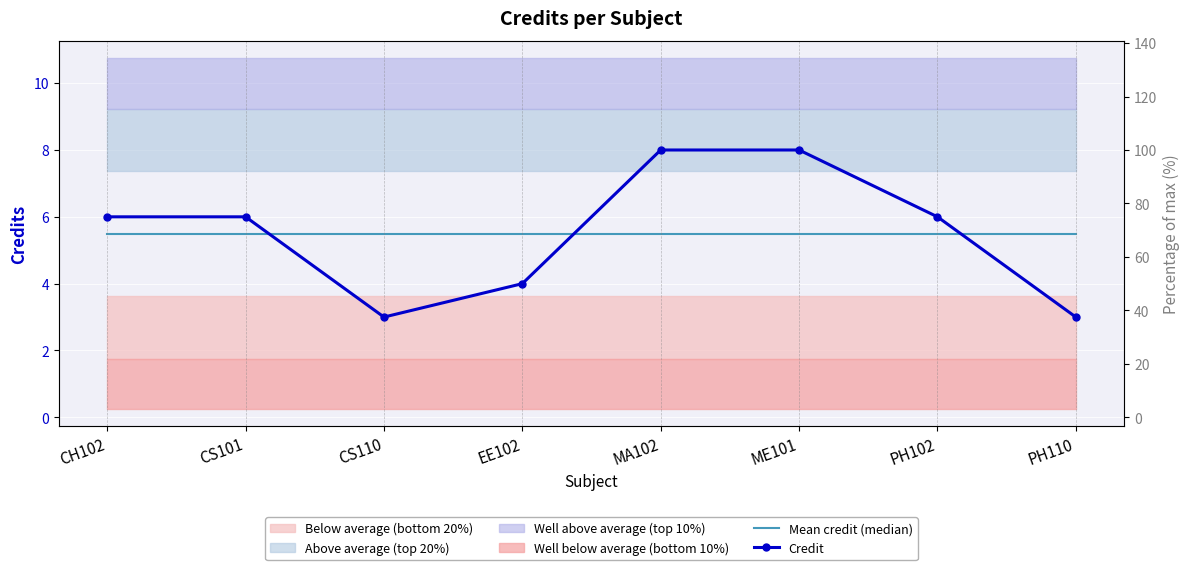

How many times do Mean credit (median) and Credit cross each other?

3